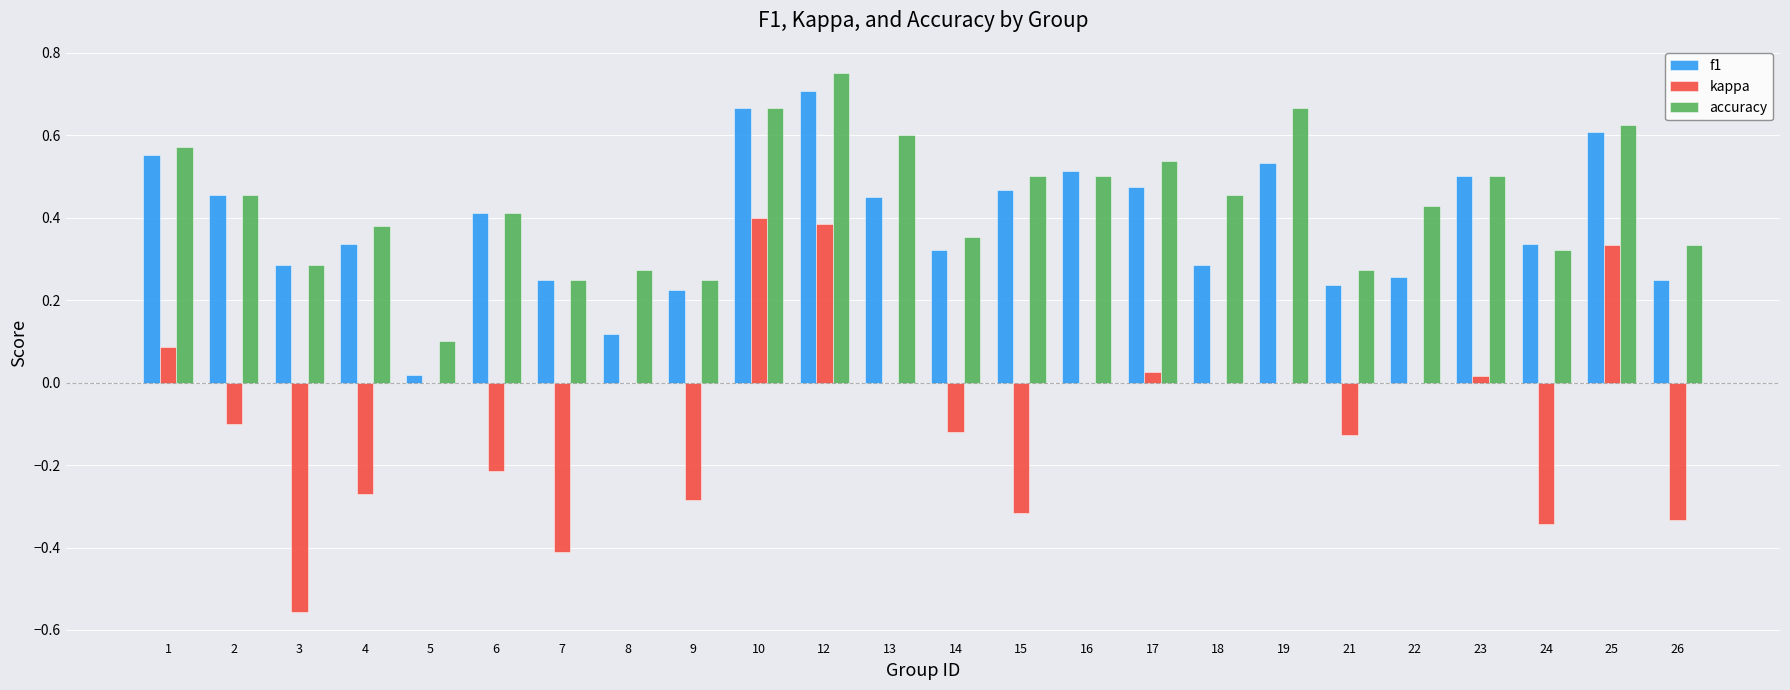

True or false: f1 has a value of 0.3 at 22.

True